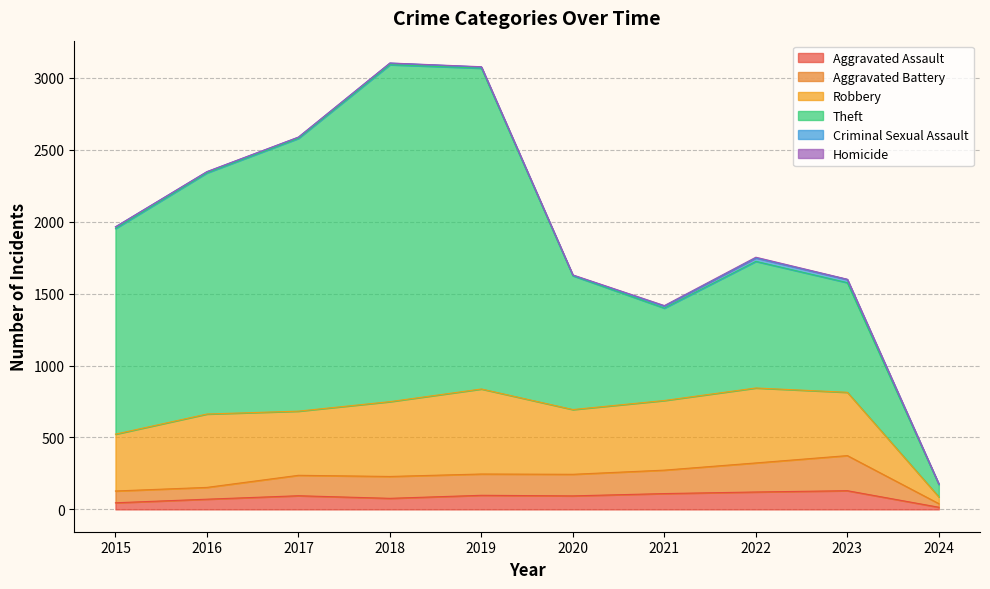

Count the number of data series in this chart.

6